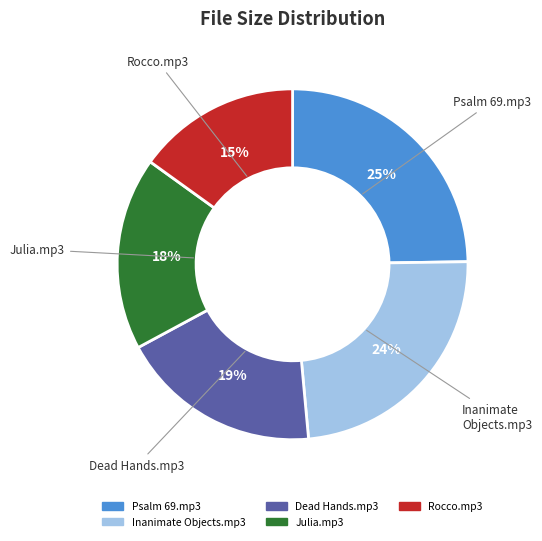

Do Julia.mp3 and Inanimate Objects.mp3 together represent more than half of the pie?

No